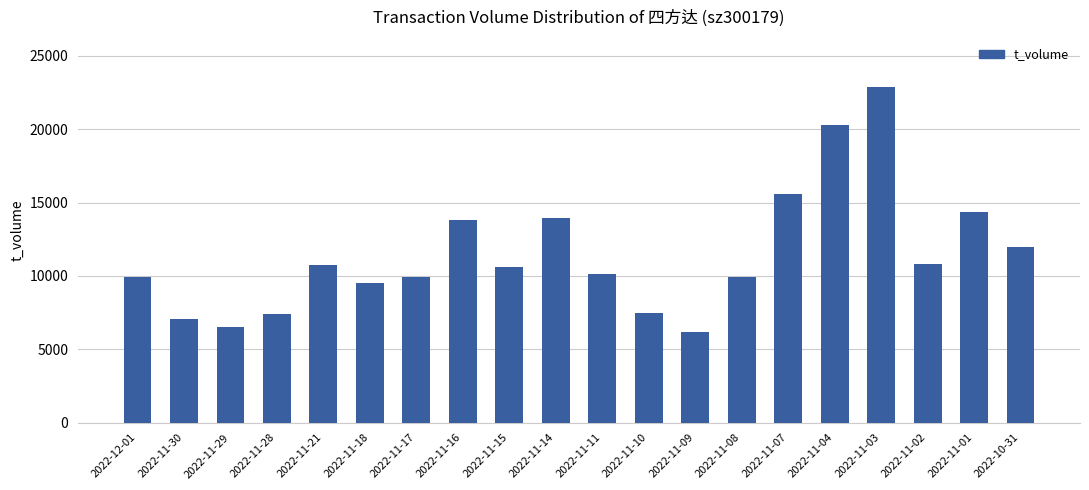

What is the maximum value shown in the chart?

22860